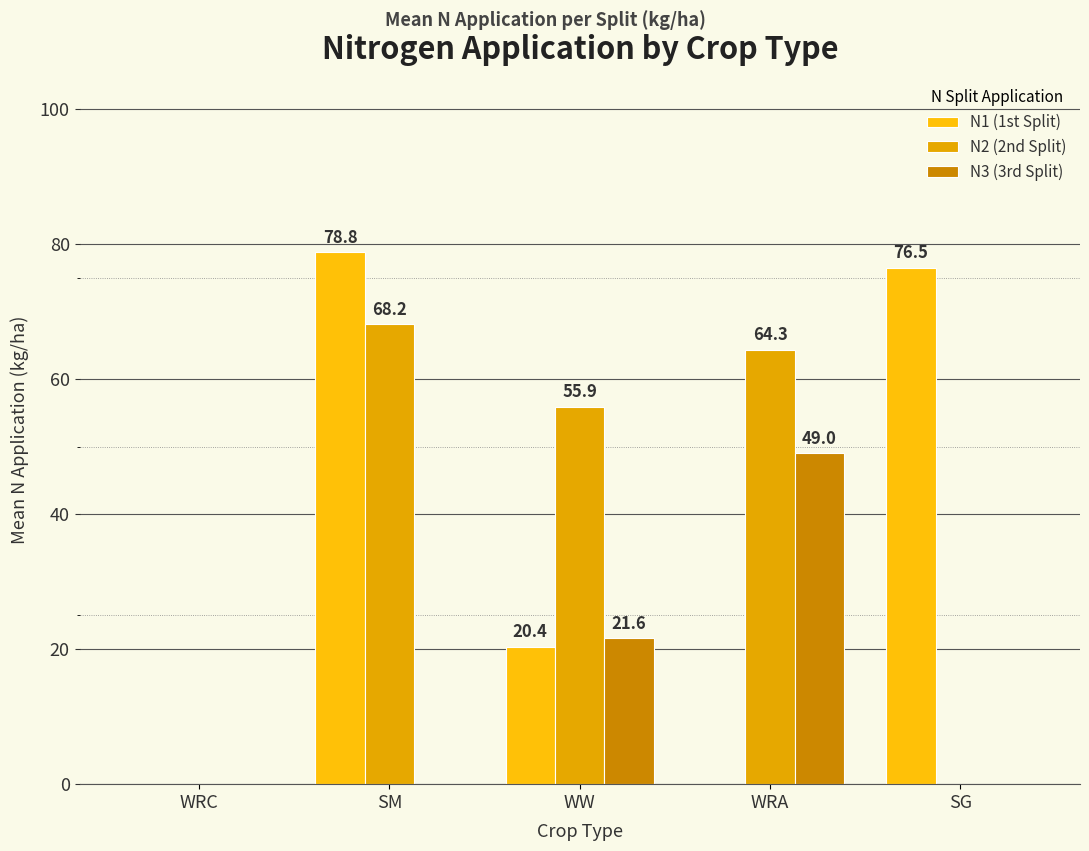

At how many categories does at least one series exceed 63?

3